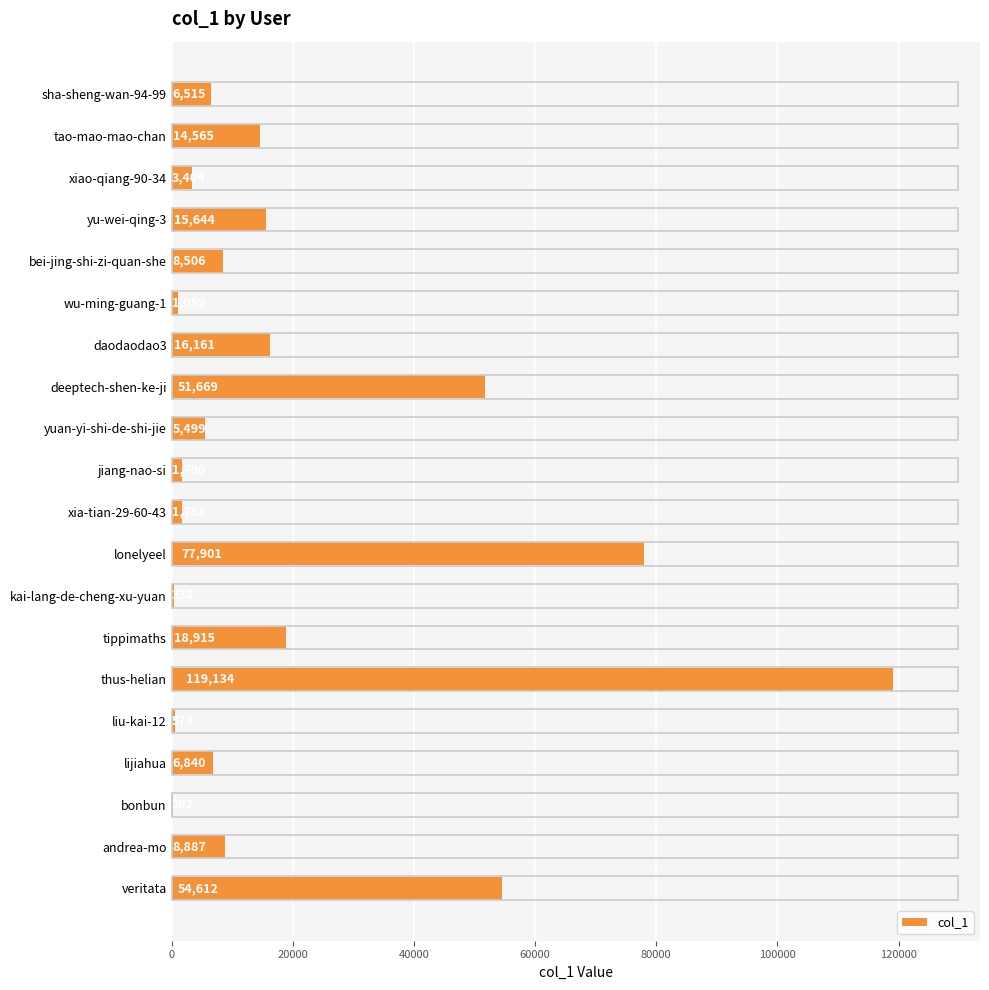

Which category has the highest value across all series?

thus-helian